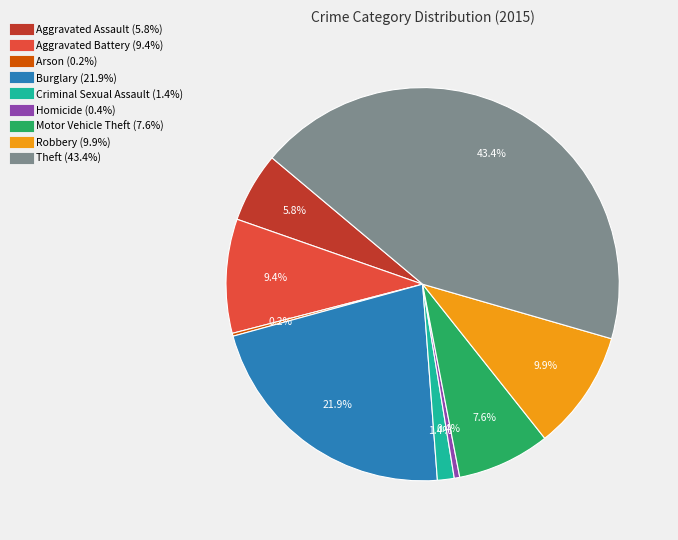

What percentage is the Criminal Sexual Assault slice, to the nearest percent?

1%